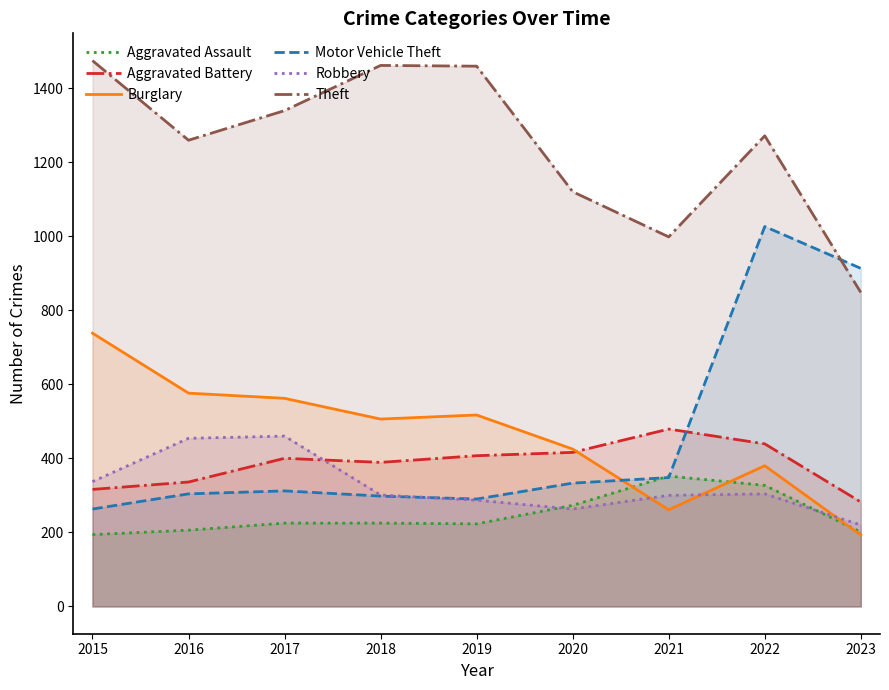

How many values in the Motor Vehicle Theft series exceed 312?

4